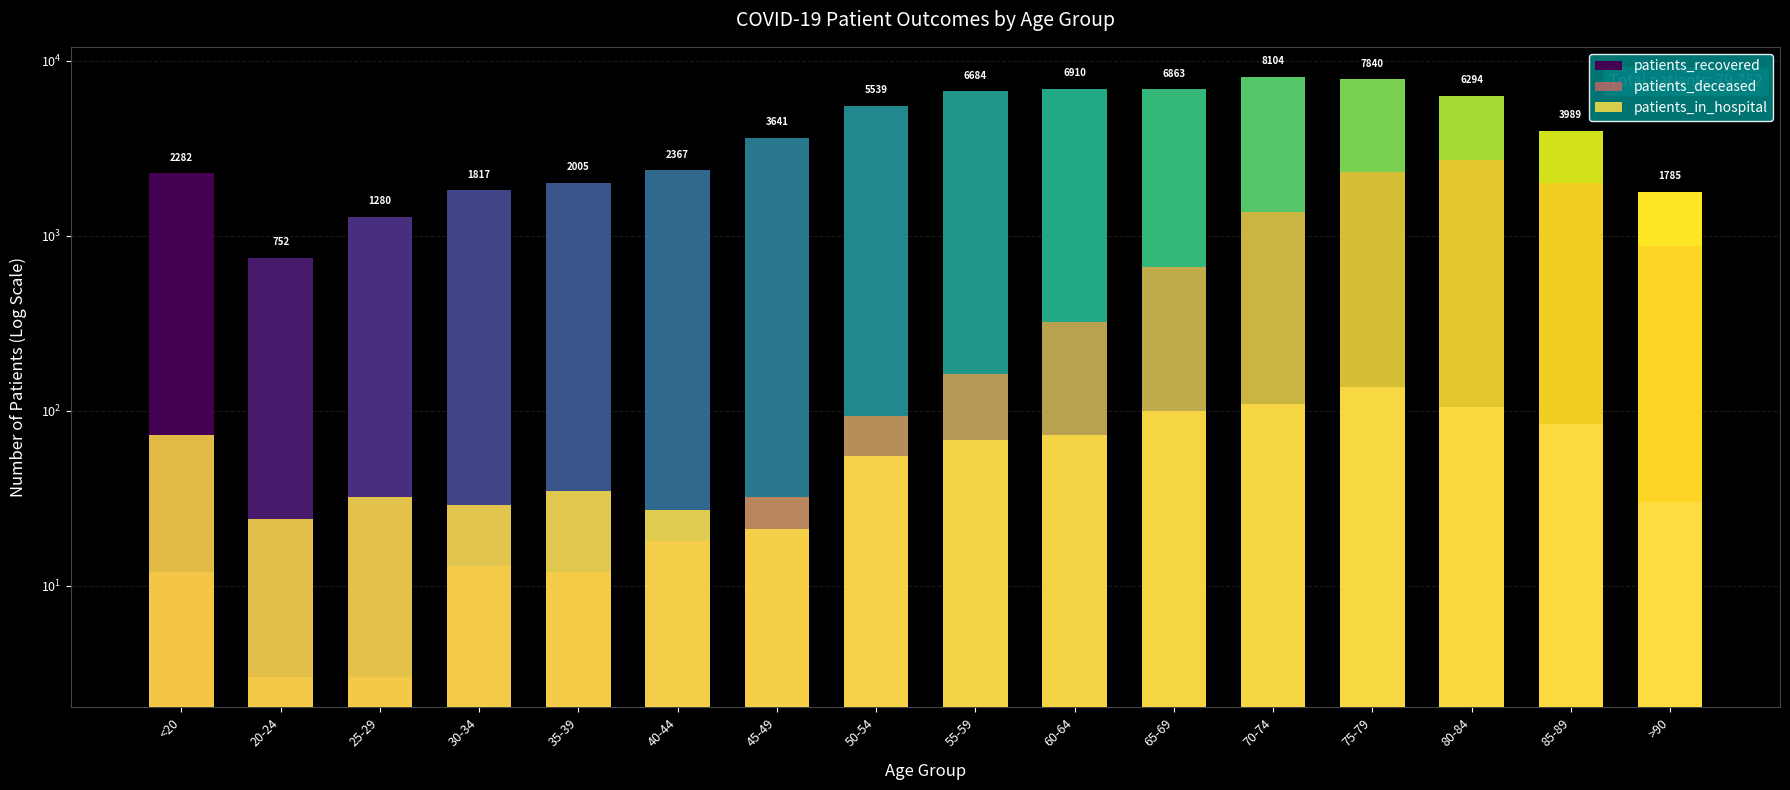

Which category has the lowest value in the patients_deceased series?

20-24